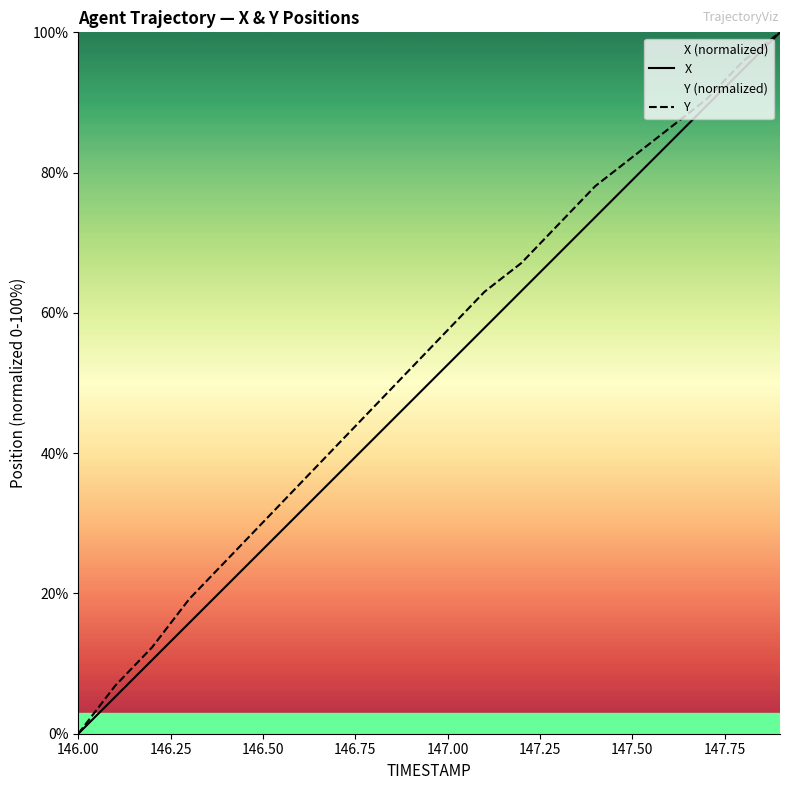

Reading right to left, what are all the values shown in this chart?

X: 147.9=100.0	147.8=94.7	147.7=89.5	147.6=84.2	147.5=78.9	147.4=73.7	147.3=68.4	147.2=63.1	147.1=57.9	147.0=52.6	146.9=47.3	146.8=42.1	146.7=36.8	146.6=31.6	146.5=26.3	146.4=21.0	146.3=15.8	146.2=10.5	146.1=5.3	146.0=0.0
Y: 147.9=100.0	147.8=95.9	147.7=90.4	147.6=86.3	147.5=82.2	147.4=78.1	147.3=72.6	147.2=67.1	147.1=63.0	147.0=57.5	146.9=52.1	146.8=46.6	146.7=41.1	146.6=35.6	146.5=30.1	146.4=24.7	146.3=19.2	146.2=12.3	146.1=6.8	146.0=0.0